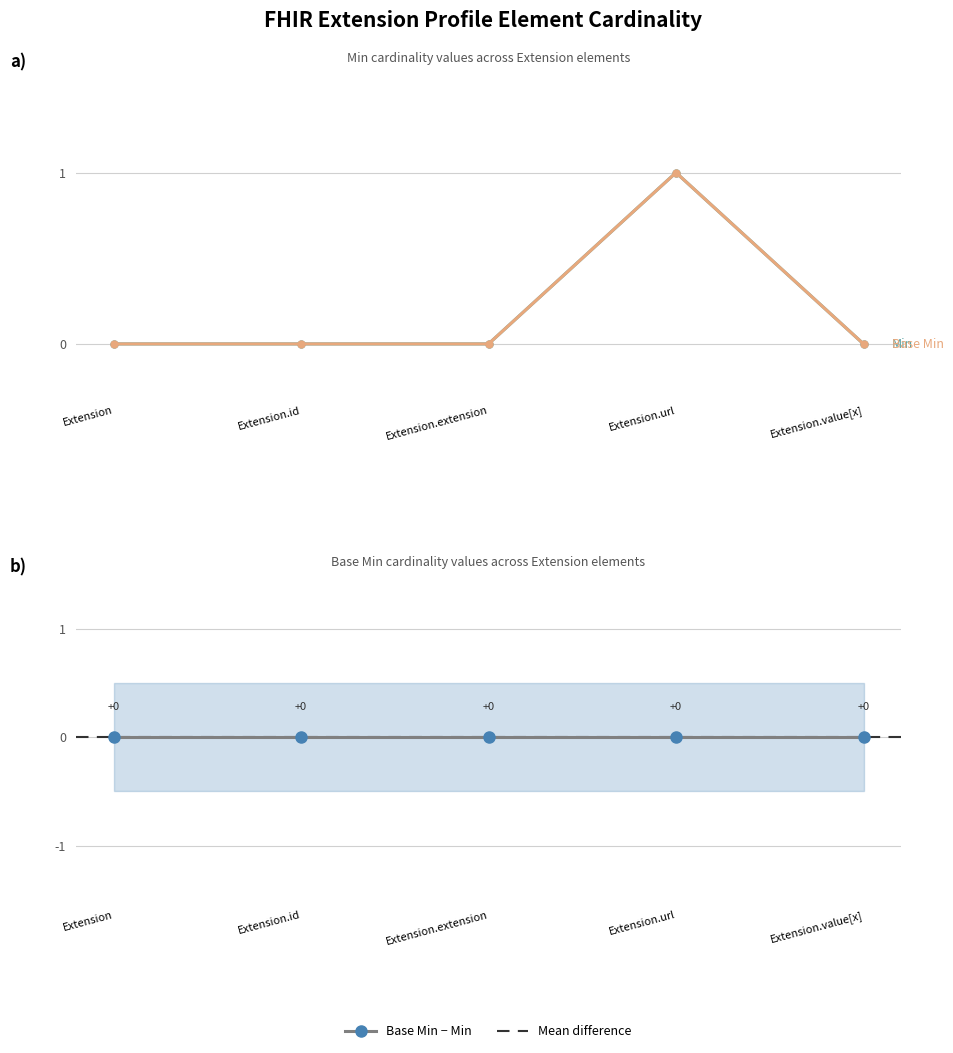

Is it true that Base Min equals 0 at Extension.extension?

True